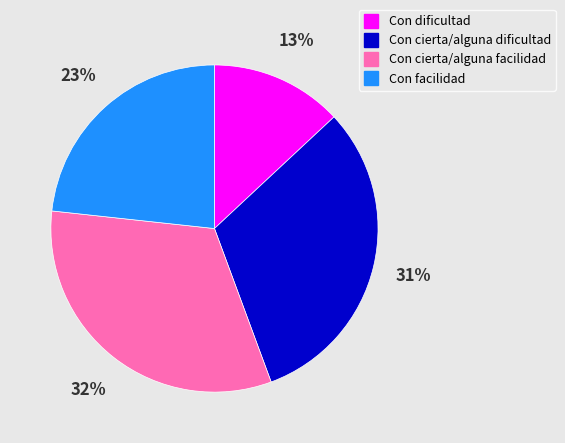

What is the ratio of the value at Con dificultad to the value at Con cierta/alguna dificultad?

0.4